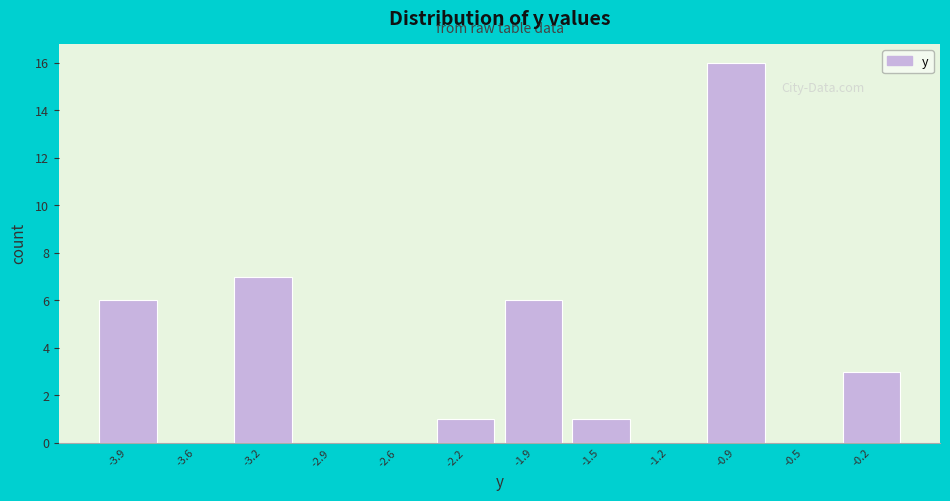

Reading left to right, extract all data points from this chart.

-3.9=6	-3.6=0	-3.2=7	-2.9=0	-2.6=0	-2.2=1	-1.9=6	-1.5=1	-1.2=0	-0.9=16	-0.5=0	-0.2=3